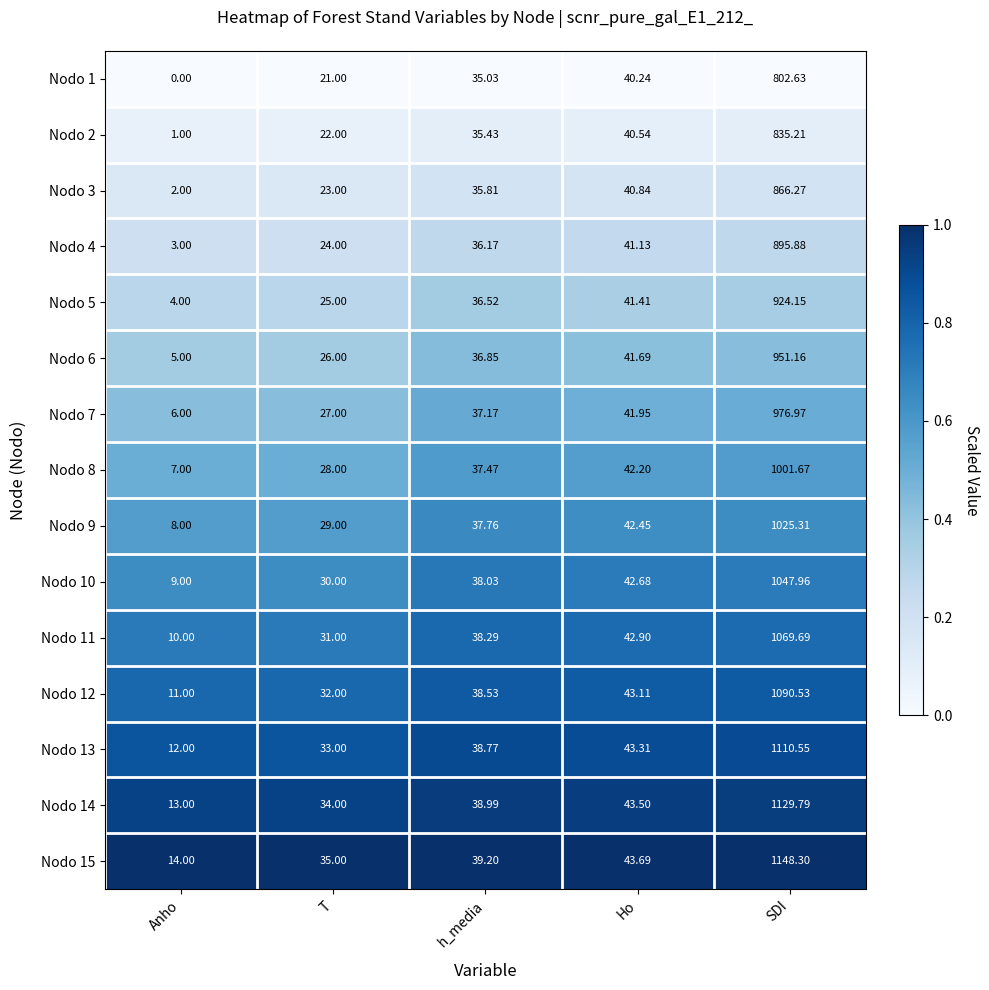

What is the maximum value shown in the chart?

1148.3